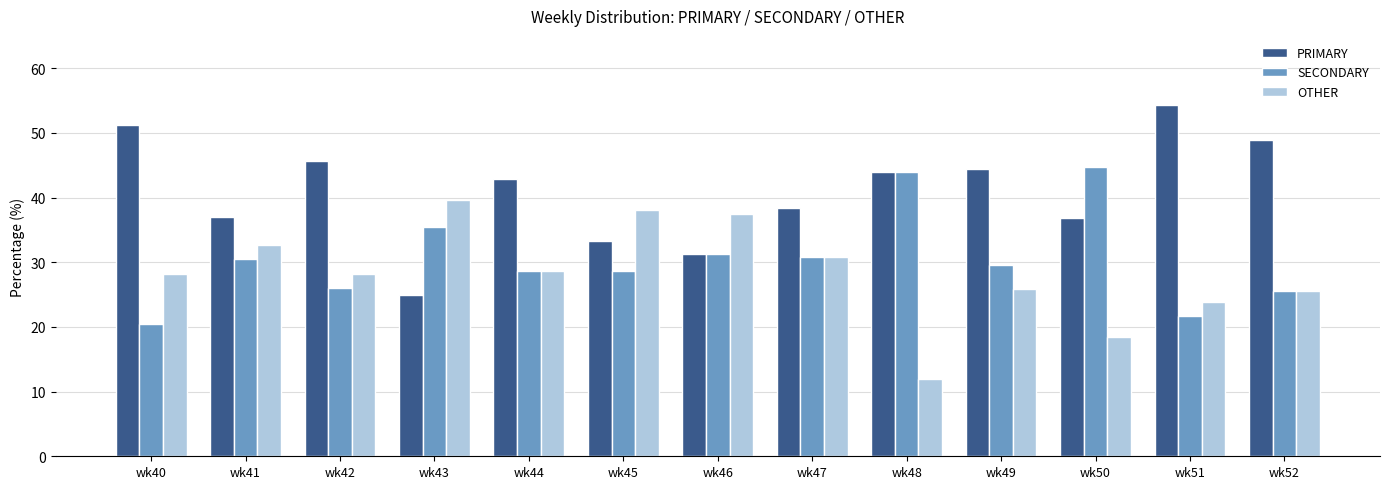

Which series has the largest total across all categories?

PRIMARY